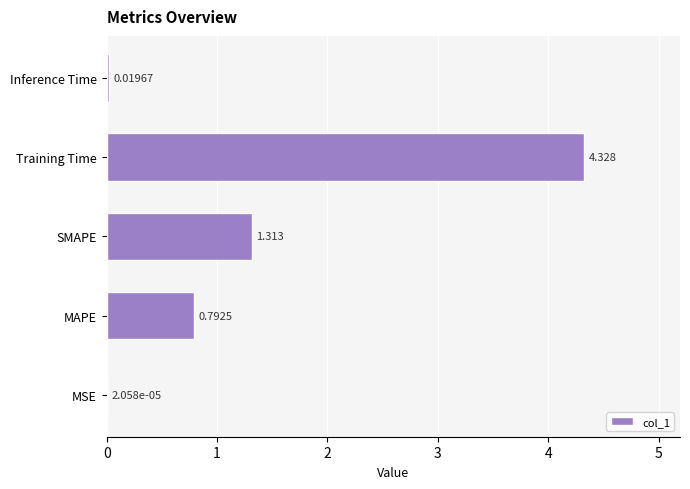

Which category has the highest value across all series?

Training Time